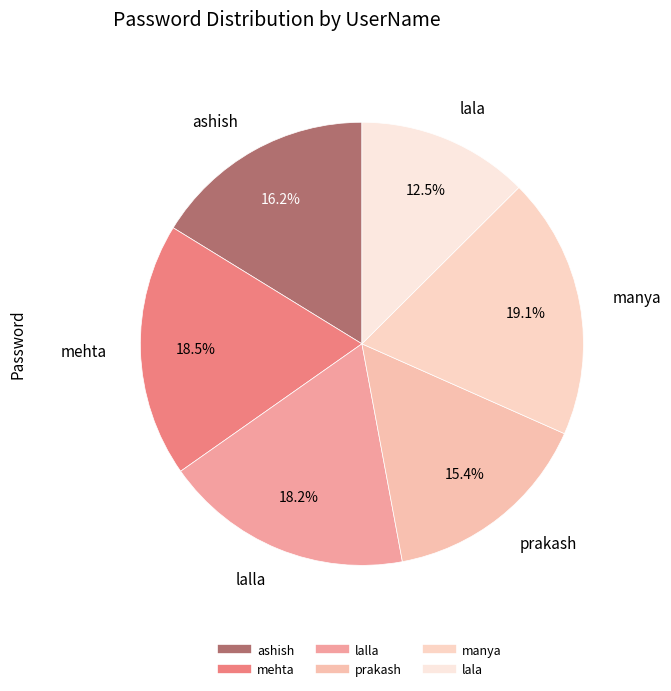

Count the number of slices in the pie.

6